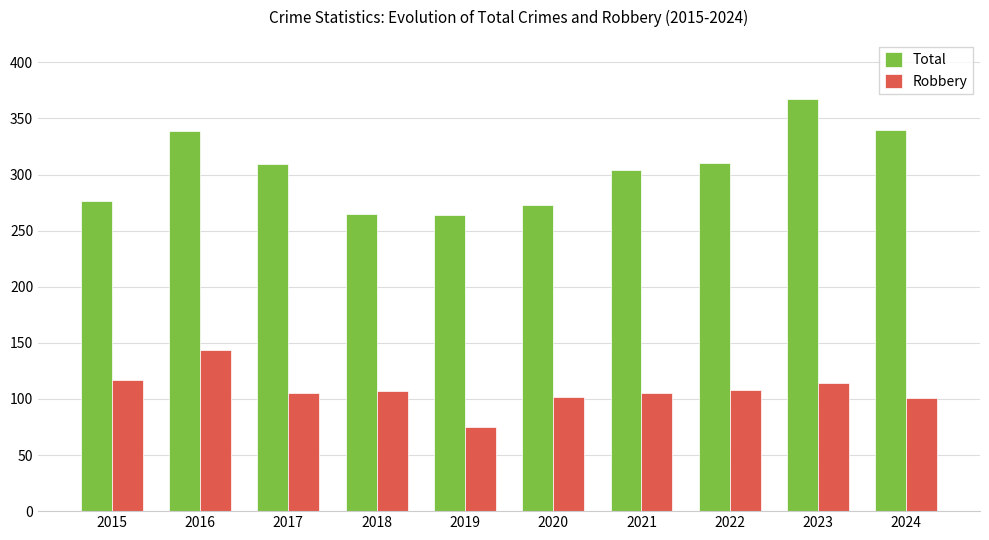

What is the lowest value of the Robbery series?

75